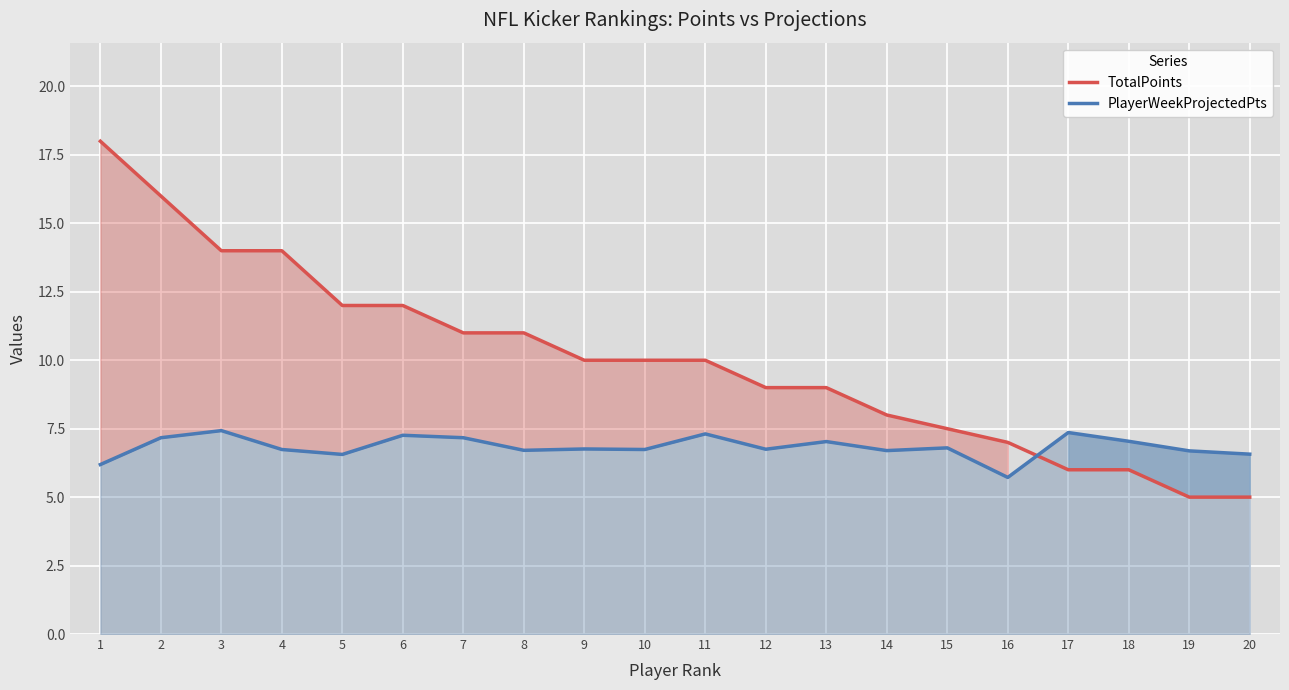

Which series ends up on top after the final intersection of TotalPoints and PlayerWeekProjectedPts?

PlayerWeekProjectedPts